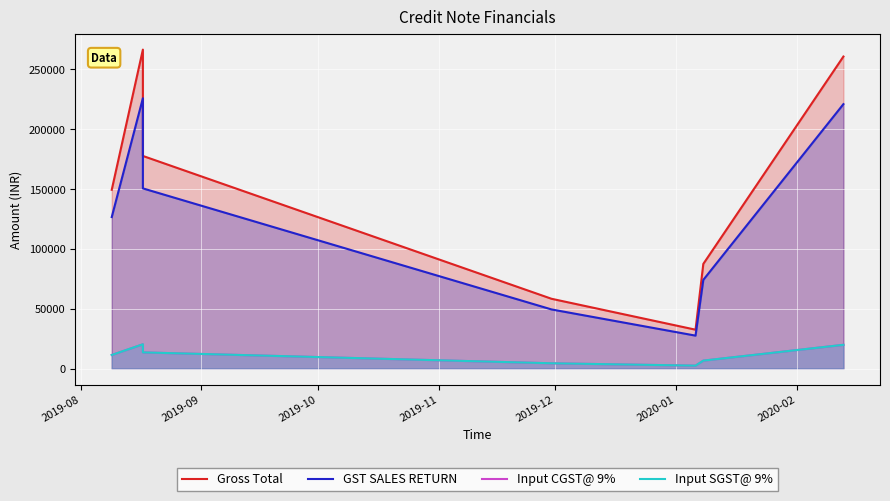

Which series has the widest spread of values?

Gross Total